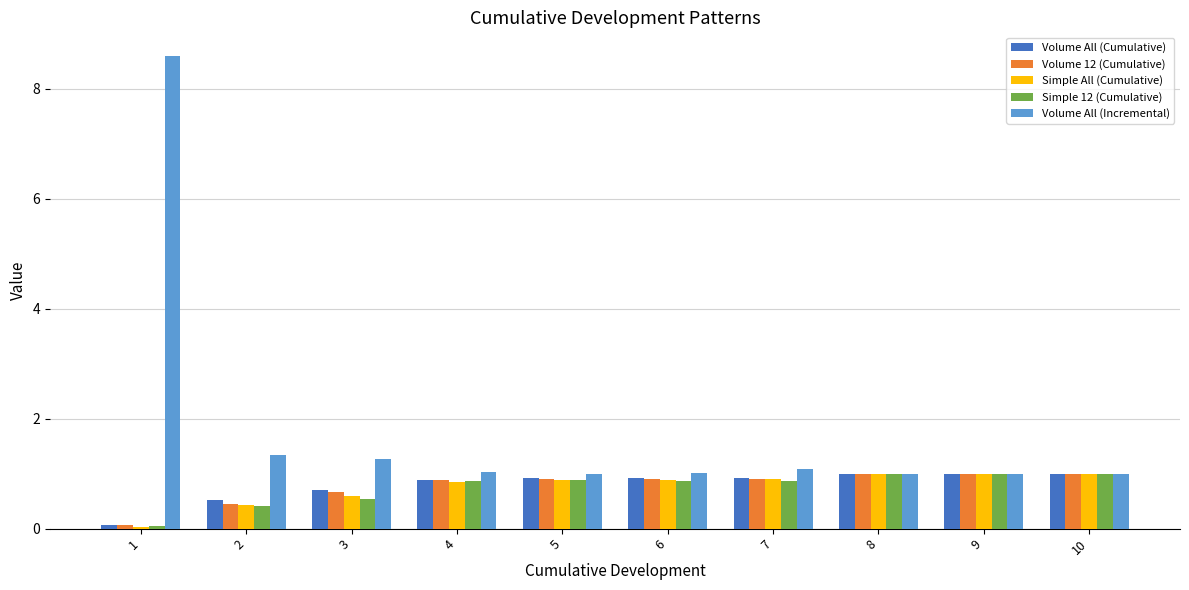

Which category has the lowest value in the Simple 12 (Cumulative) series?

1